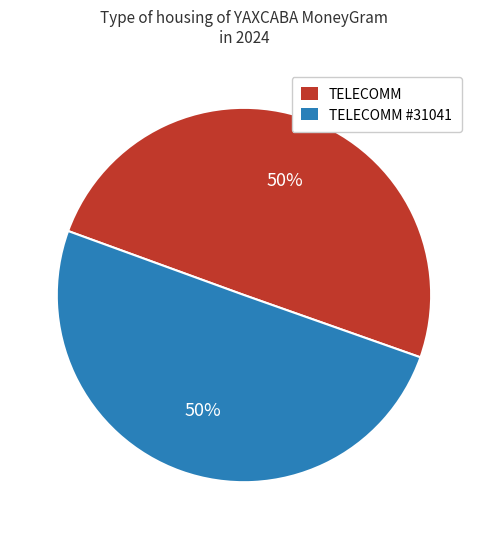

To the nearest percent, what is the average slice percentage?

50%